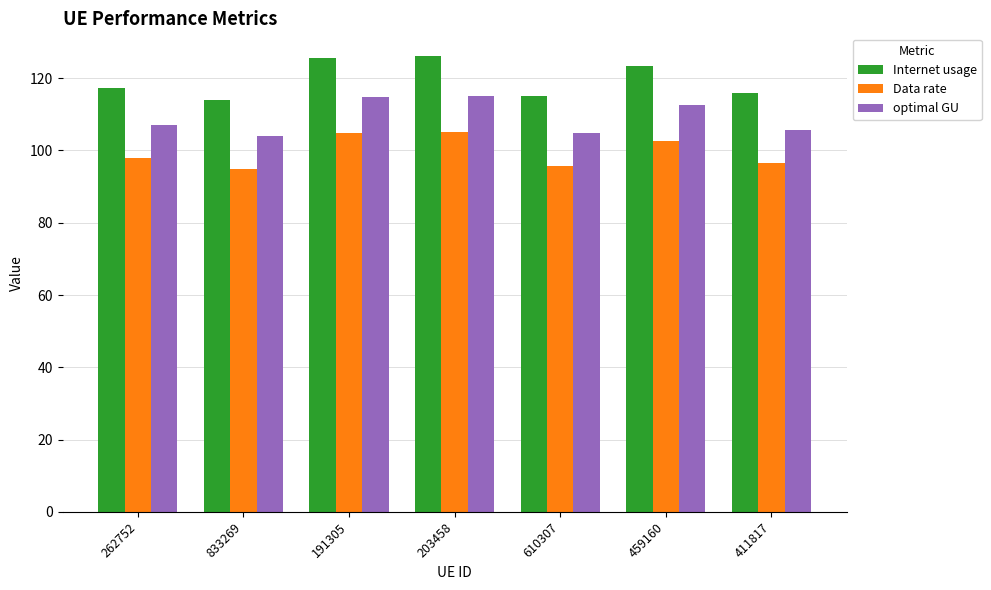

What is the spread (max minus min) of values at 262752?

19.6